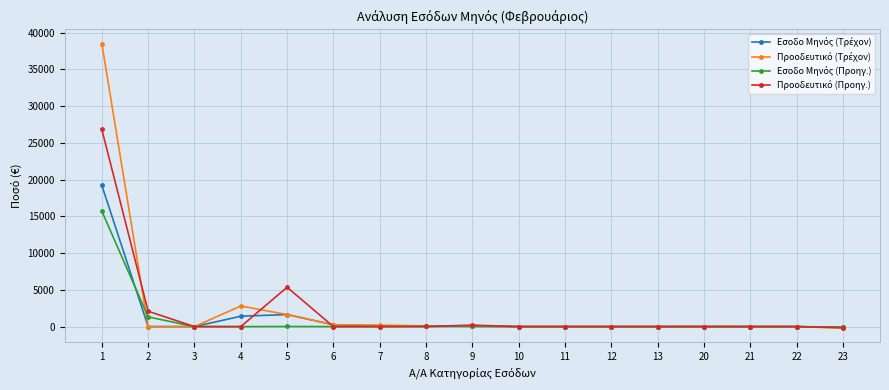

Which series ends up on top after the final intersection of Εσοδο Μηνός (Προηγ.) and Εσοδο Μηνός (Τρέχον)?

Εσοδο Μηνός (Προηγ.)